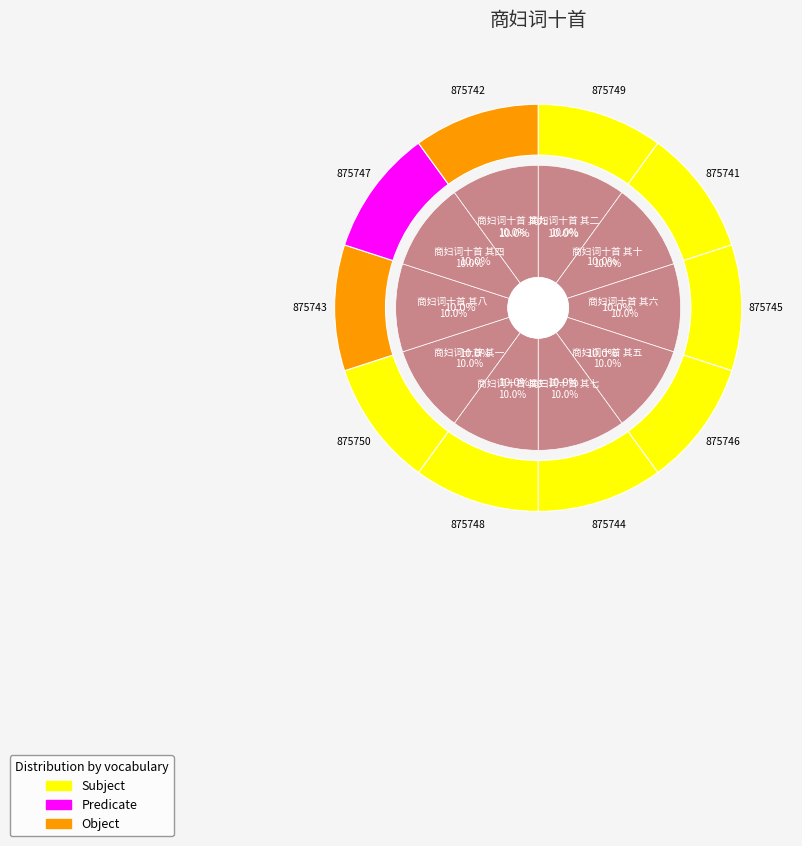

Approximately how many times larger is the value at 商妇词十首 其十 compared to 商妇词十首 其六?

1.0